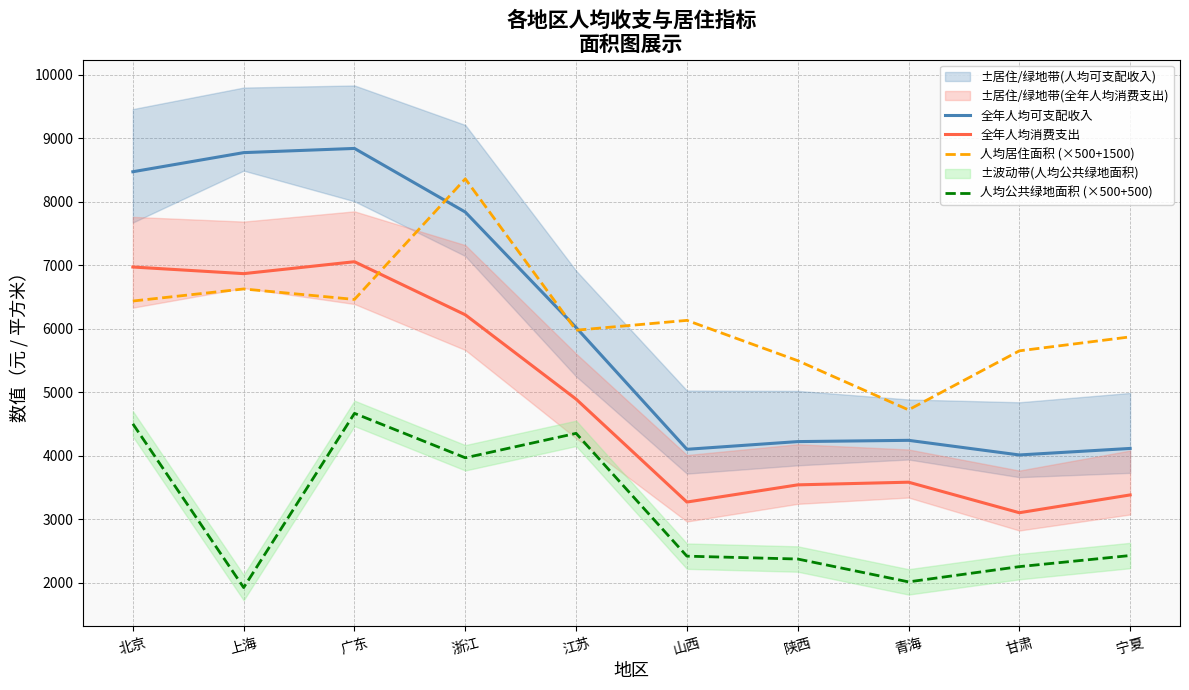

Which series has the largest total across all categories?

人均居住面积 (×500+1500)